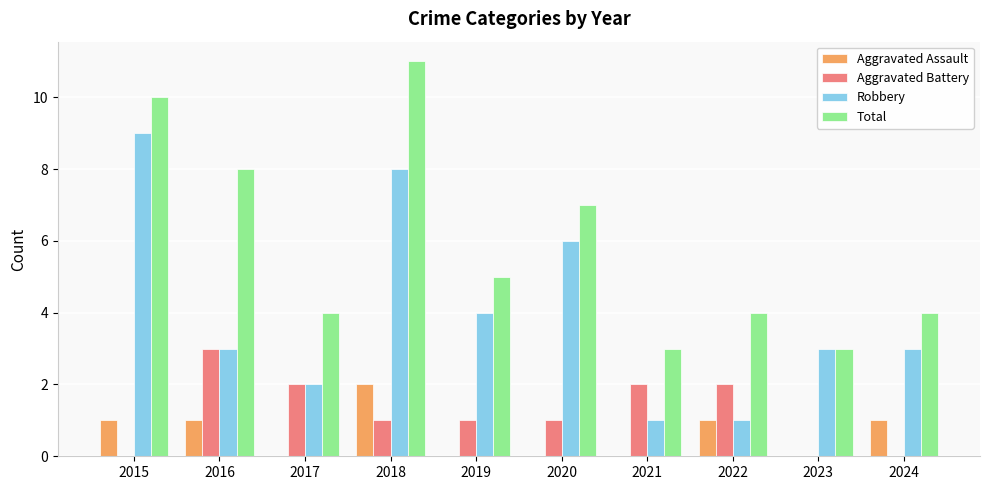

How many Total values are between 4 and 8?

6